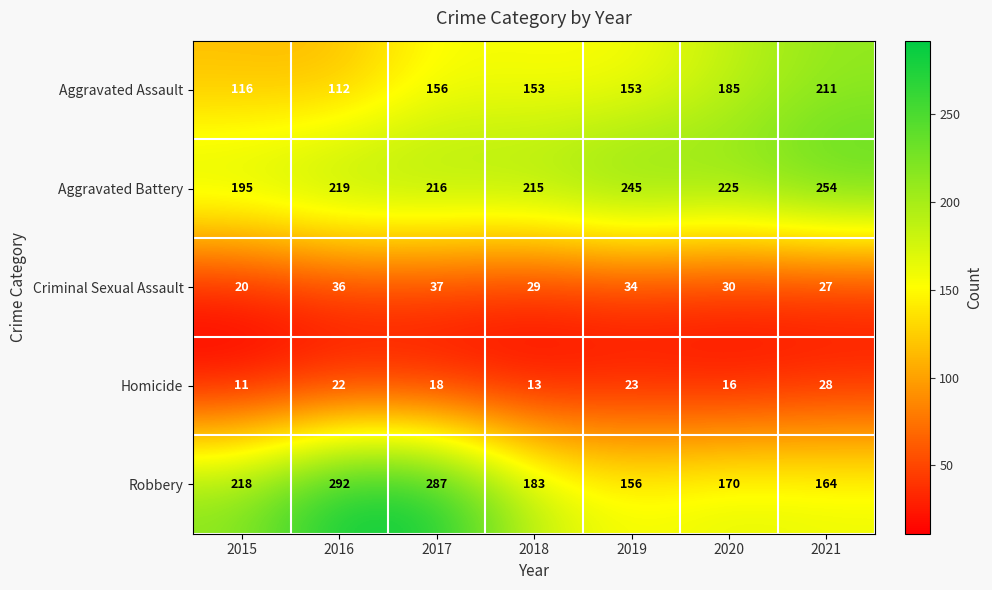

At which label does Robbery first exceed 183?

2015